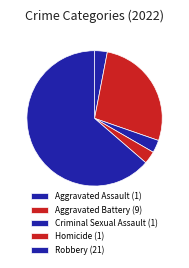

How many slices are in this pie chart?

5